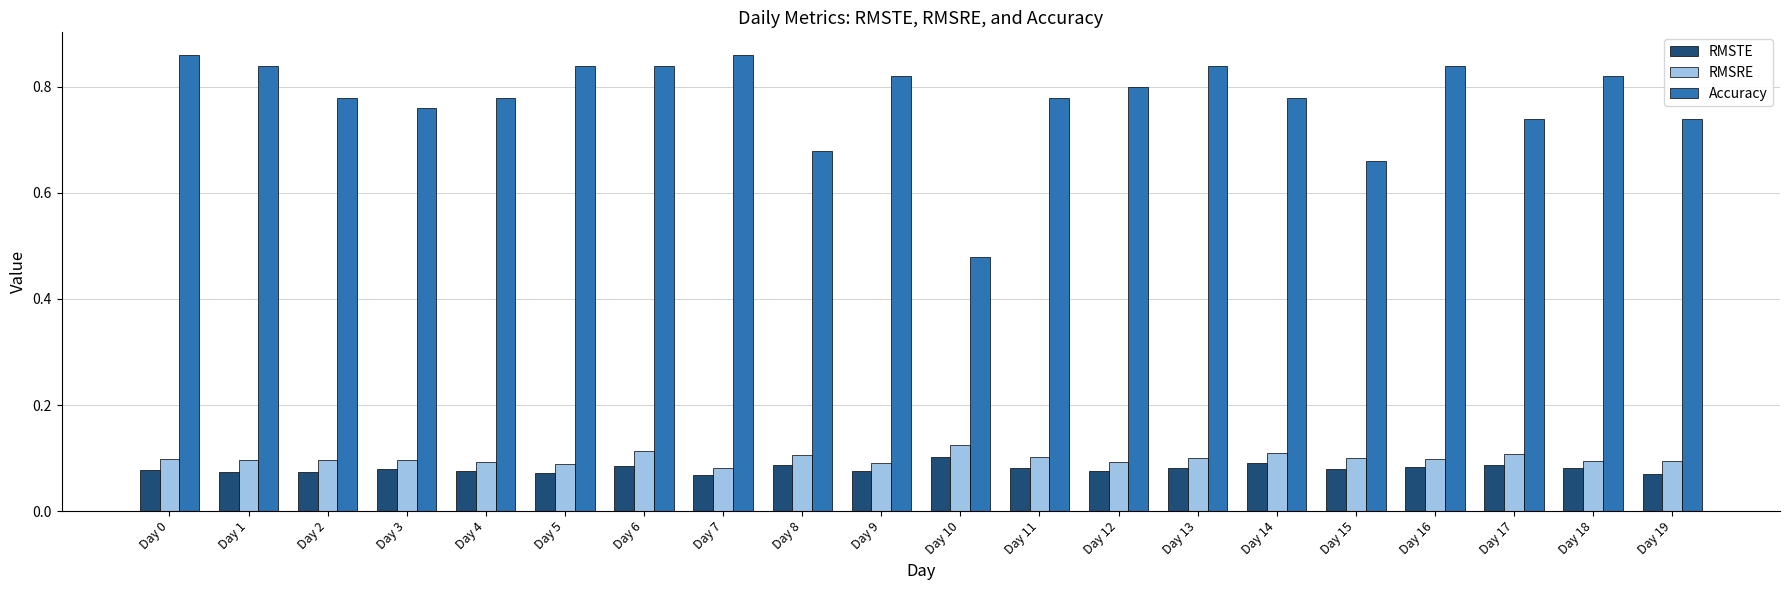

How many data points does each series have?

20